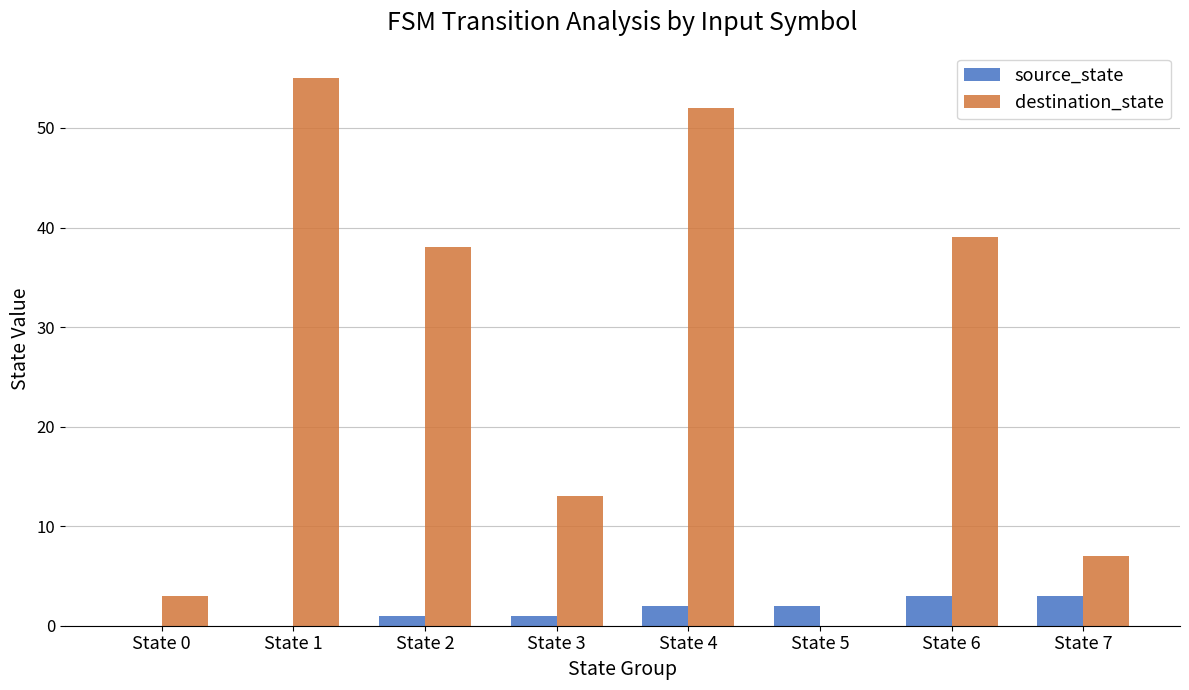

What is the sum of all source_state values?

12